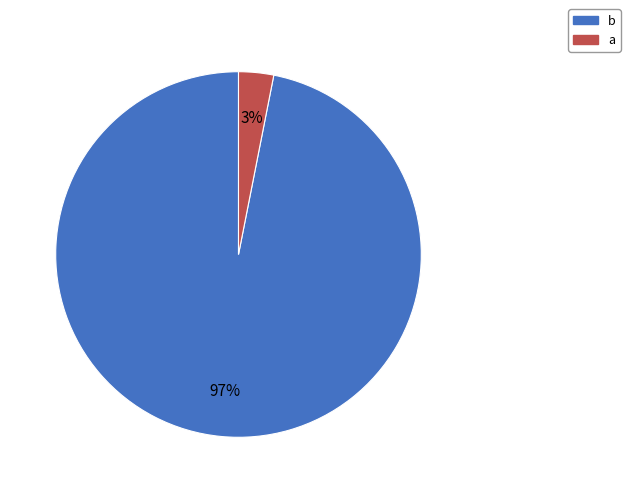

Which has a higher value, a or b?

b